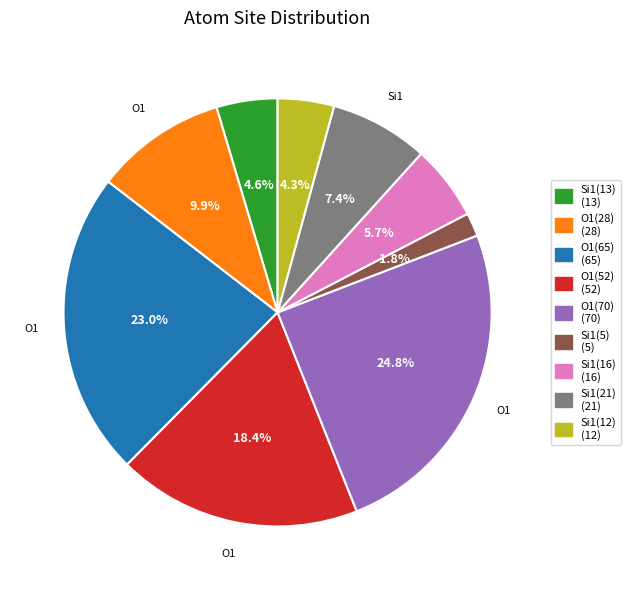

Is there any slice that represents more than half of the pie?

No